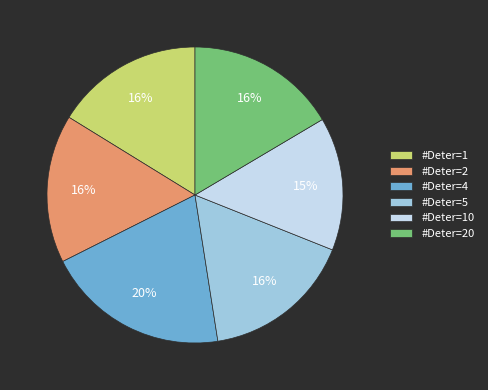

Which slice is the largest?

#Deter=4